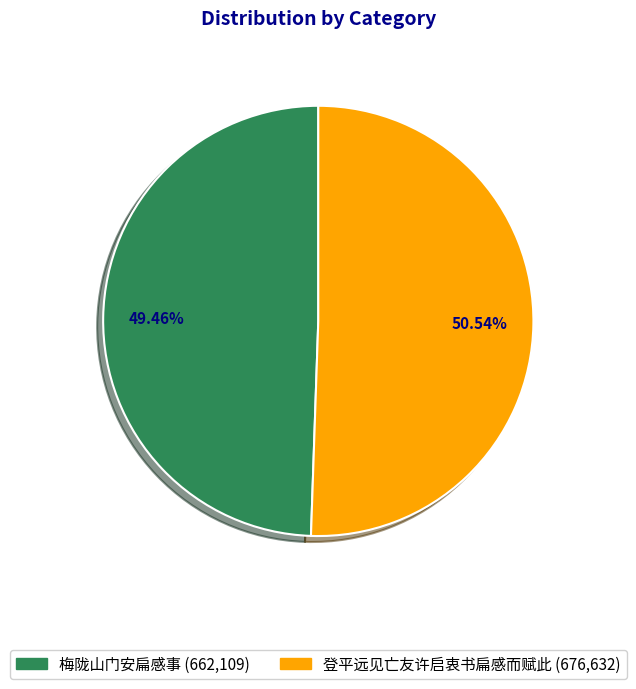

Which has a higher value, 登平远见亡友许启衷书扁感而赋此 or 梅陇山门安扁感事?

登平远见亡友许启衷书扁感而赋此